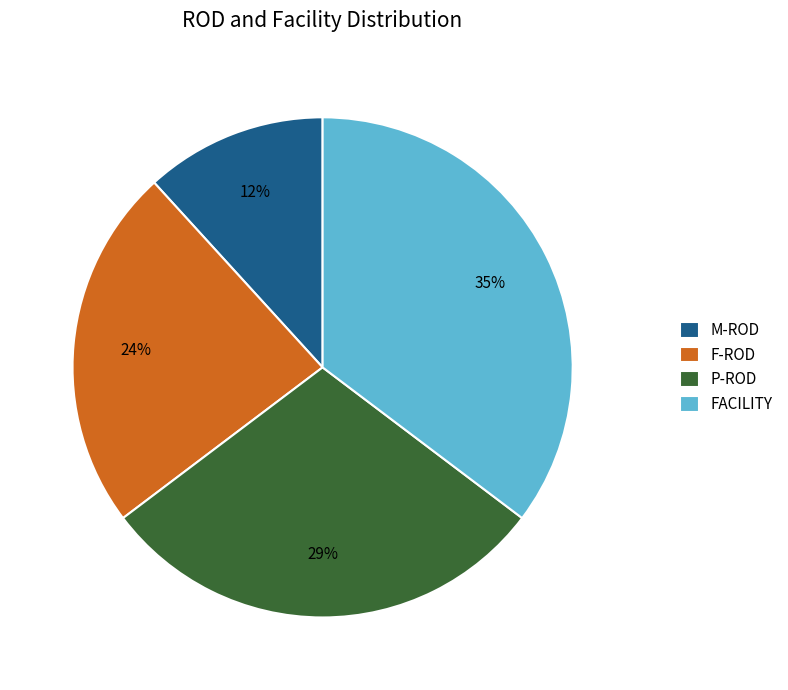

Does M-ROD account for over 50% of the chart?

No